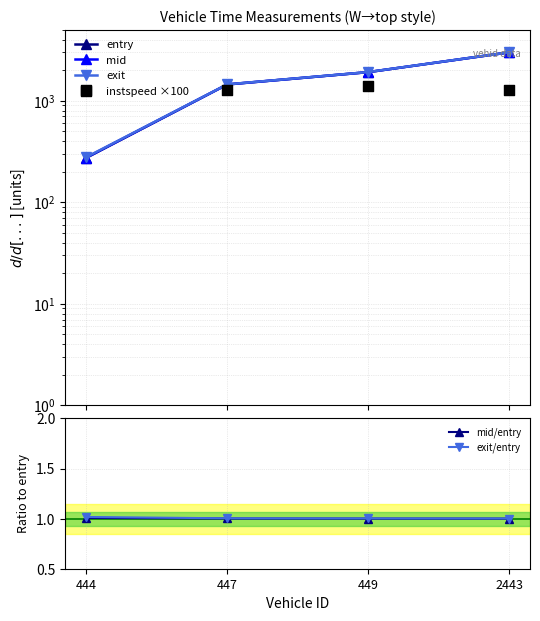

Which series has the largest Y range (max minus min)?

entry